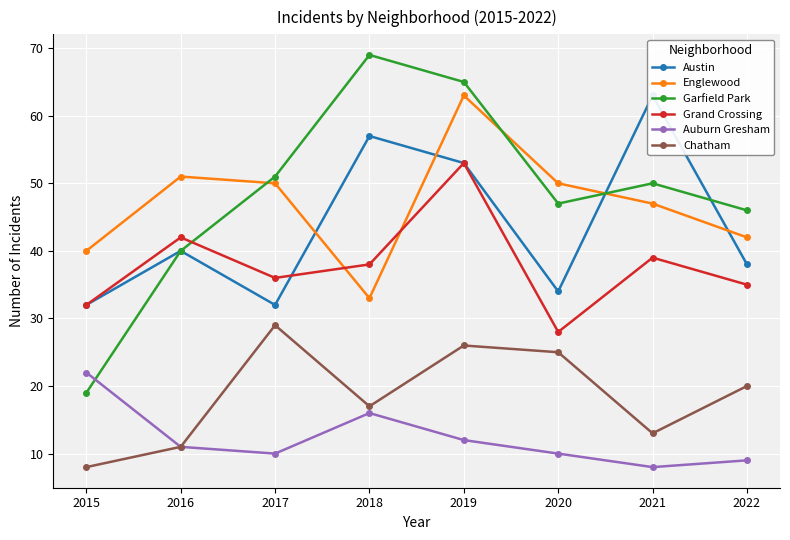

At which label does Auburn Gresham first exceed 11?

2015